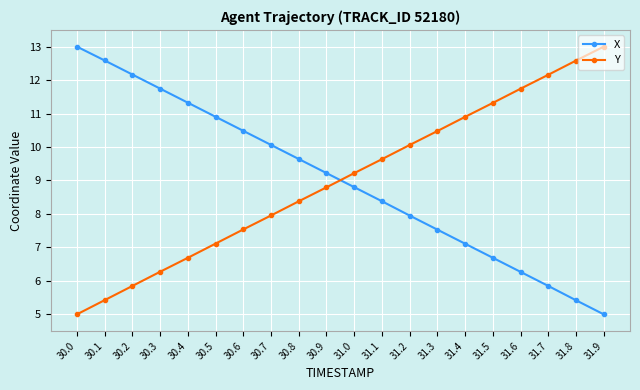

What is the label of the 11th point from the right?

30.9